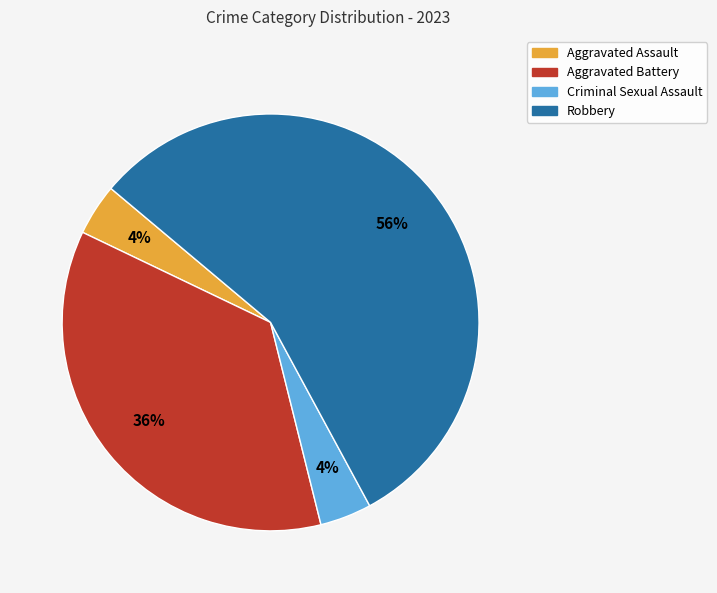

To the nearest percent, what percentage of the pie is Criminal Sexual Assault?

4%